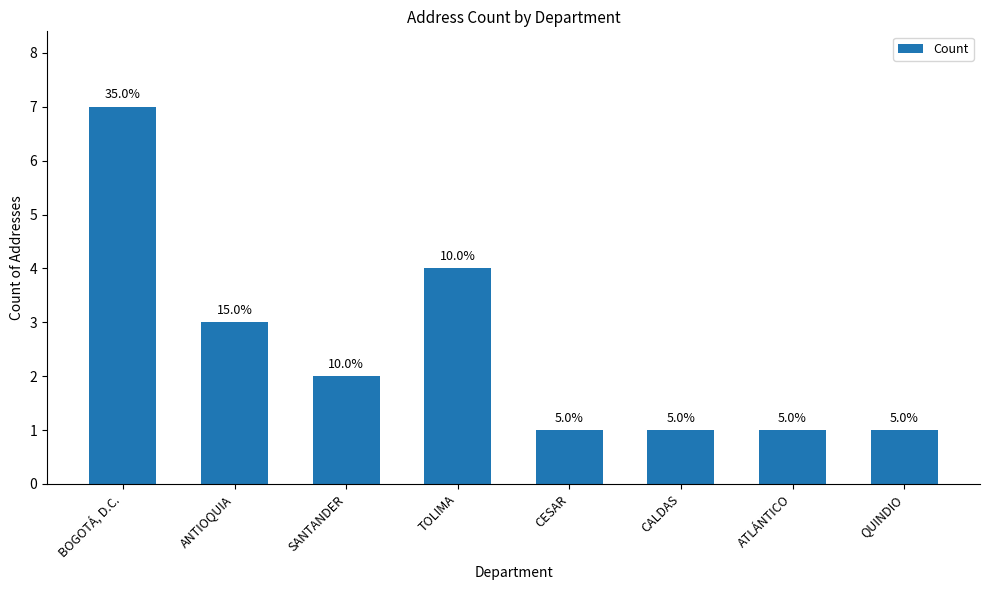

Reading right to left, extract all data points from this chart.

1	1	1	1	4	2	3	7